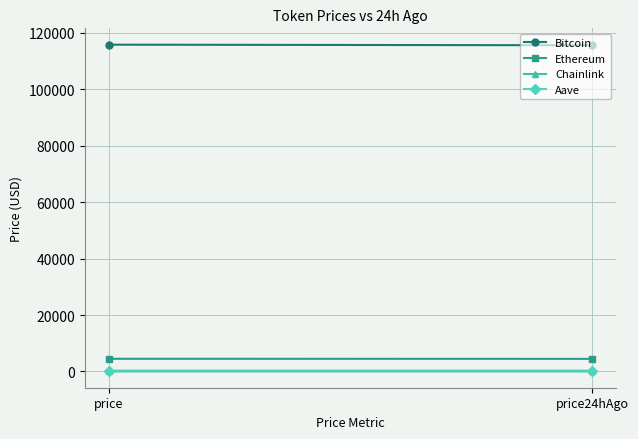

True or false: Chainlink has a value of 37.9 at price.

False